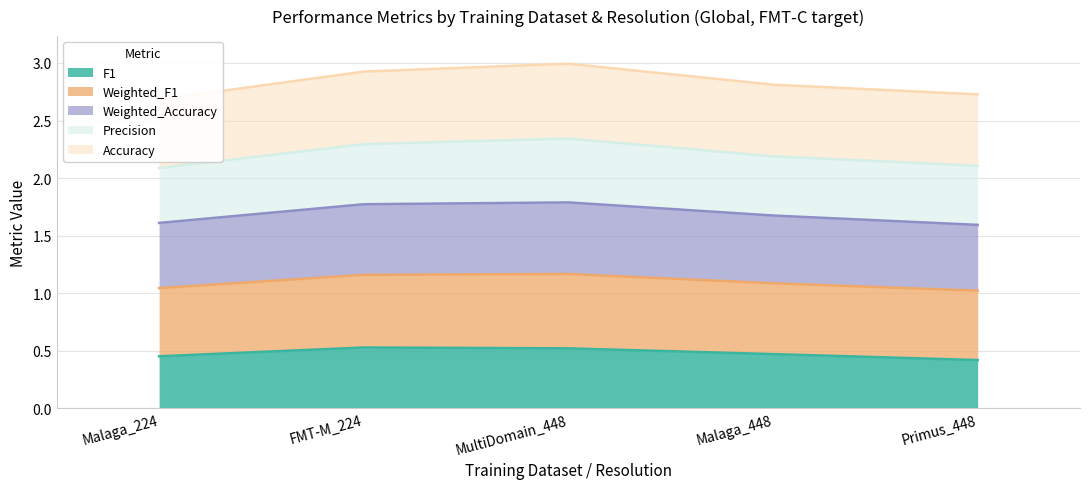

Which category has the highest value in the F1 series?

FMT-M_224